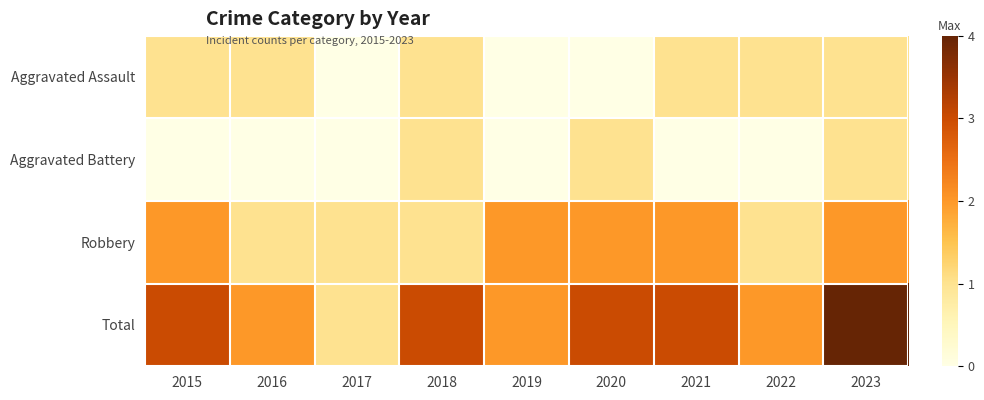

What is the total value across all series at 2020?

6